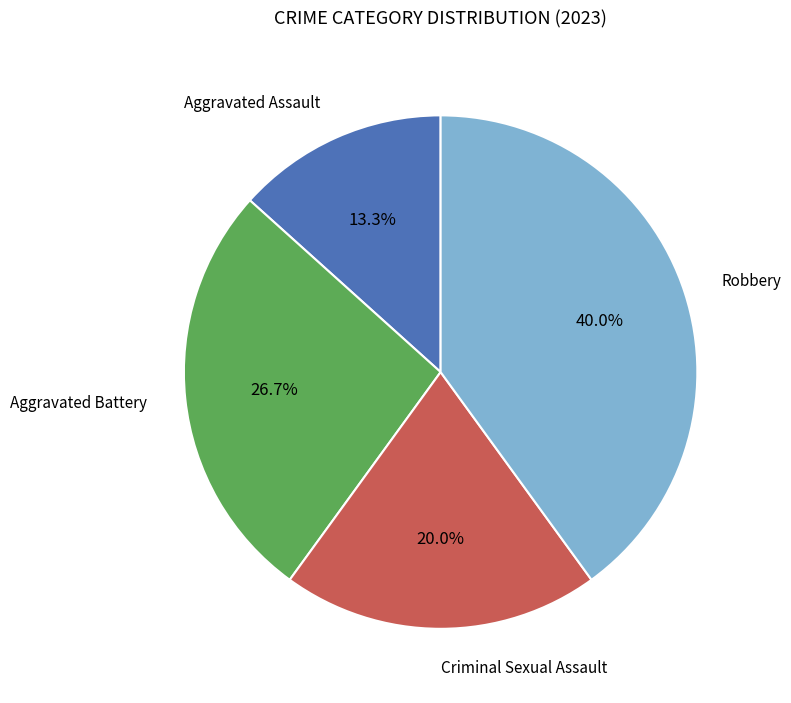

True or false: Aggravated Battery accounts for 34% of the total.

False